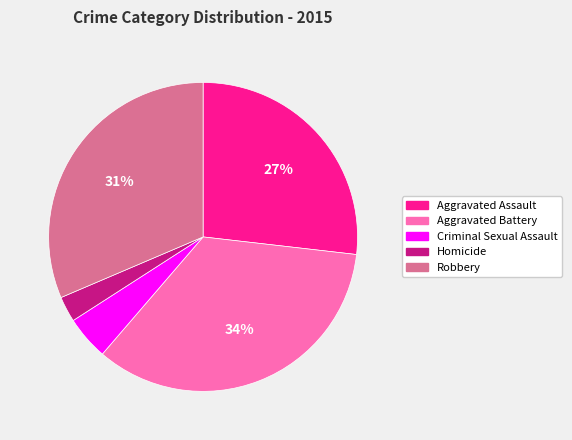

Does Criminal Sexual Assault account for over 50% of the chart?

No